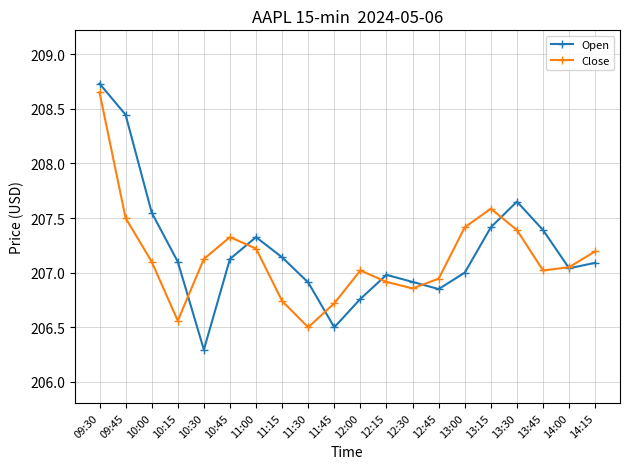

Where is the first local minimum for Close?

10:15